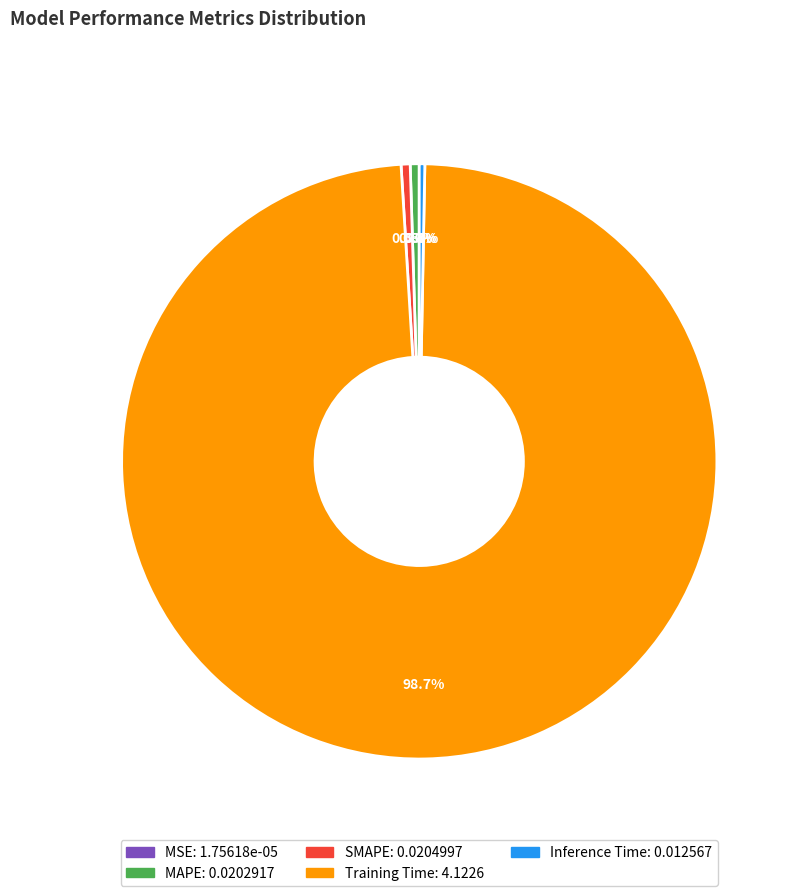

Which slice represents more than half of the pie?

Training Time